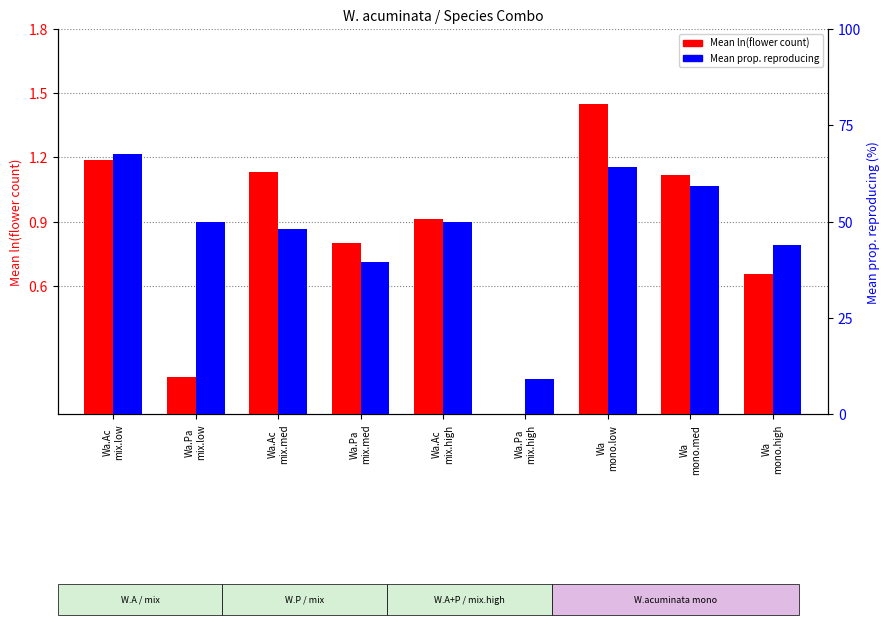

Which category has the lowest value across all series?

Wa.Pa
mix.high